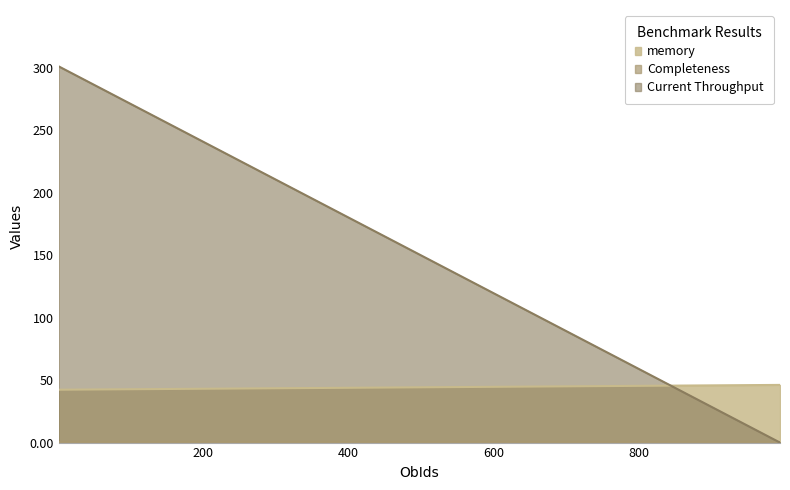

What is the lowest value of the Completeness series?

0.2